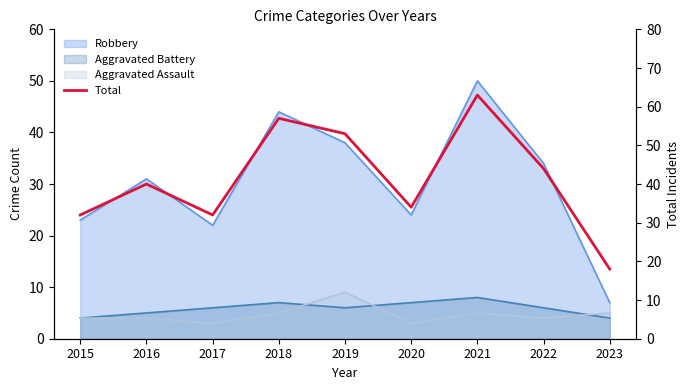

True or false: the data shows 77 at 2022.

False